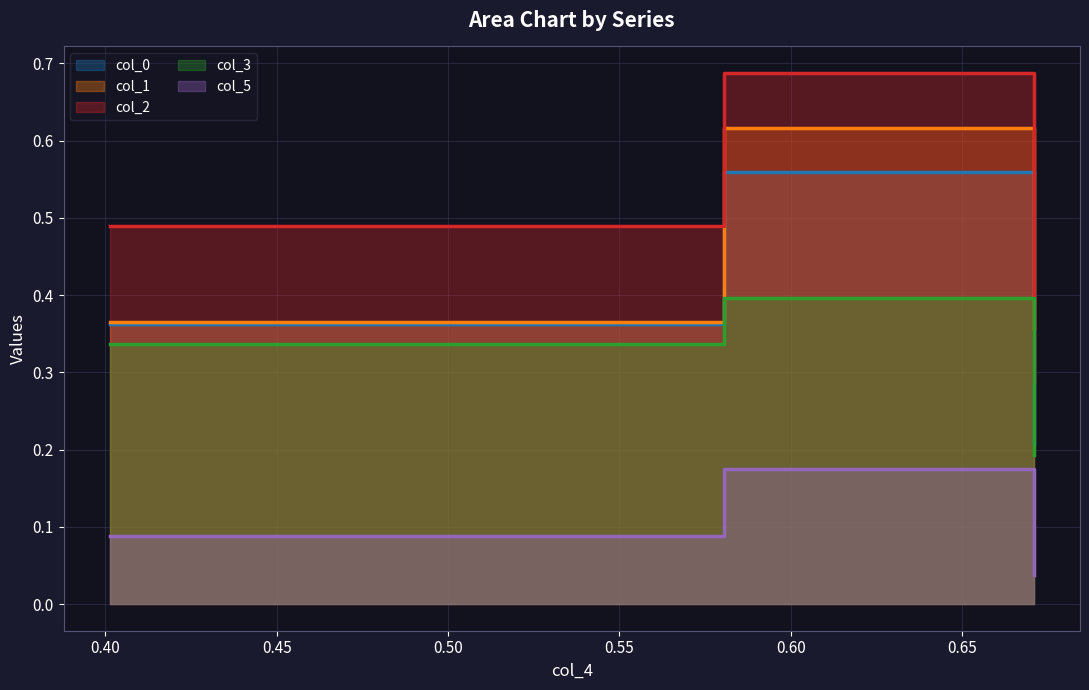

Rank the series by their maximum value, from lowest to highest.

col_5, col_3, col_0, col_1, col_2